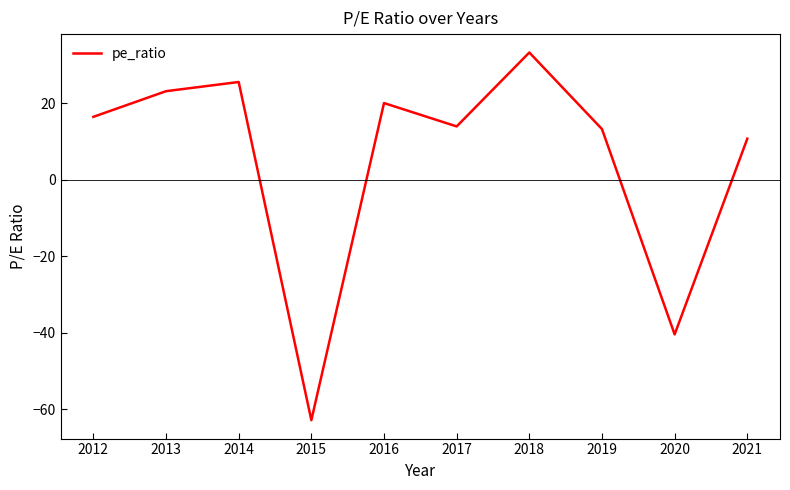

How many values are below 16?

5